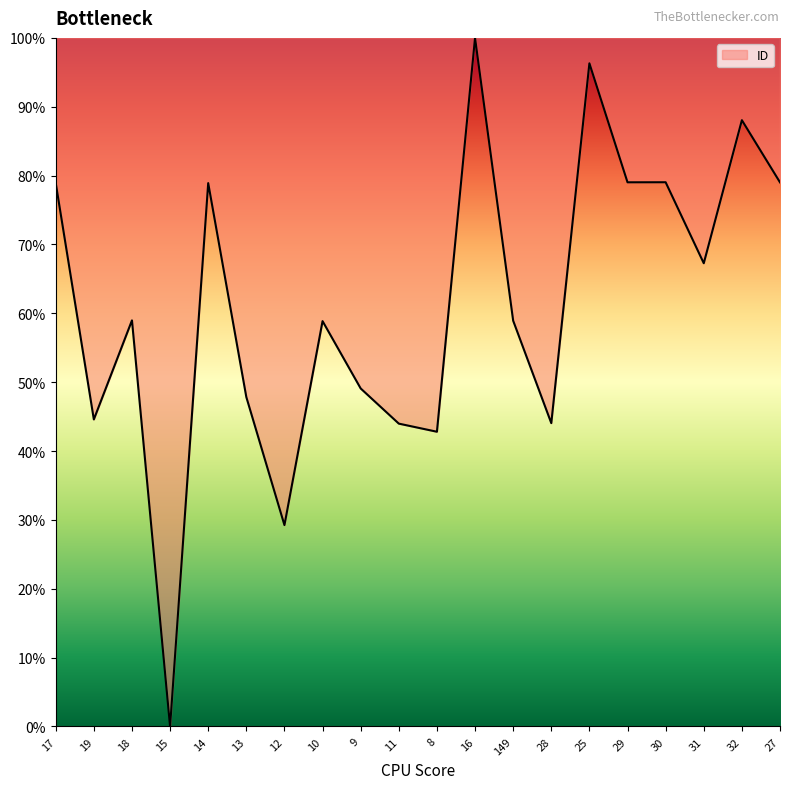

Does the chart display data point markers on the line(s)?

No